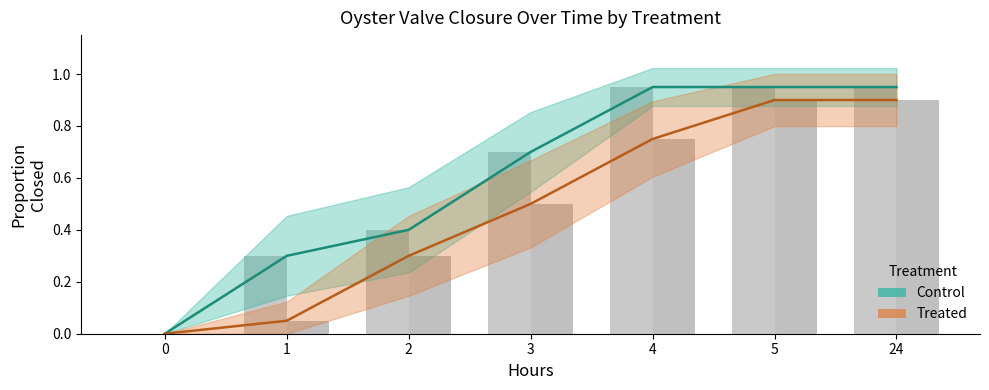

Are the bars grouped side by side (vs. stacked)?

Yes